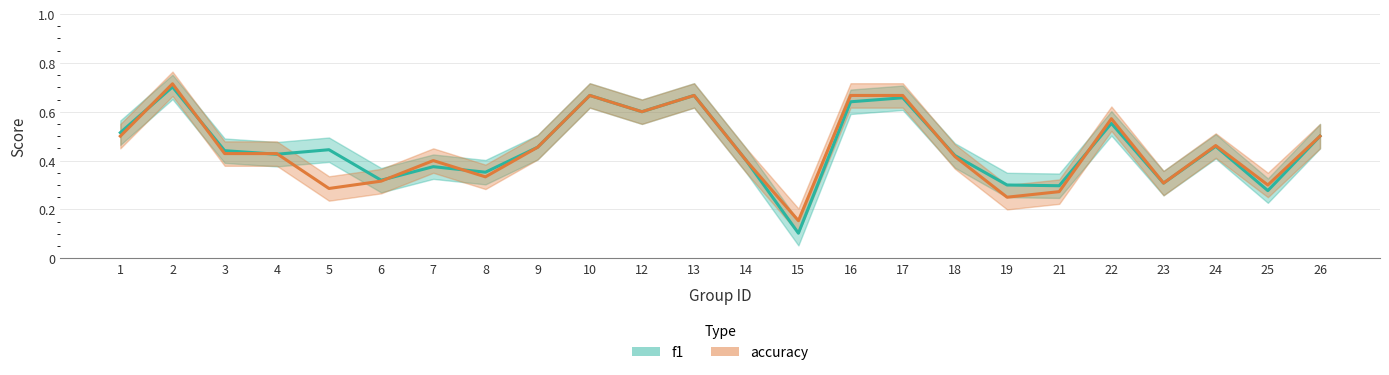

Does the chart display data point markers on the line(s)?

No